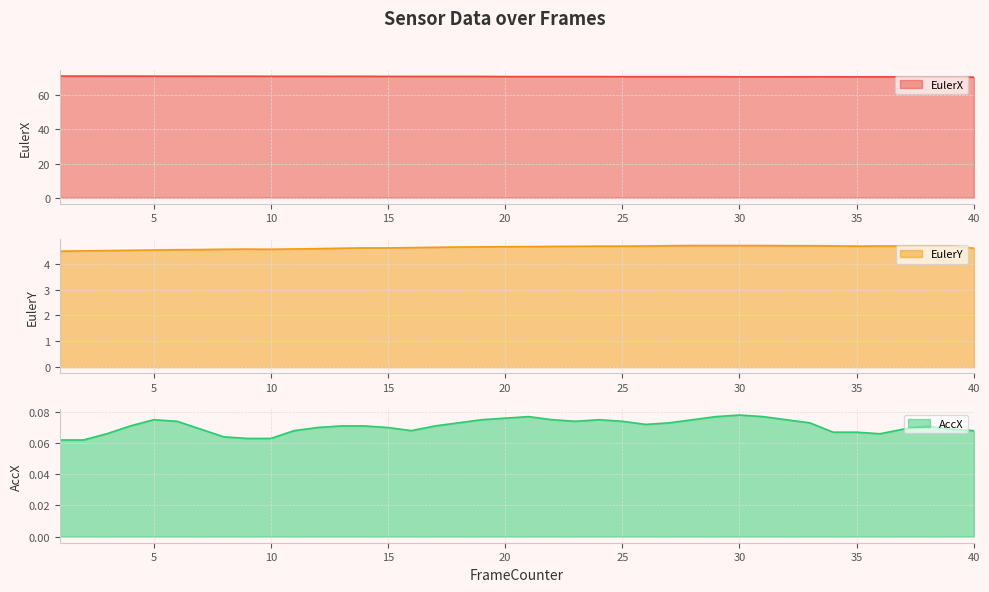

How many lines are shown in the chart?

3